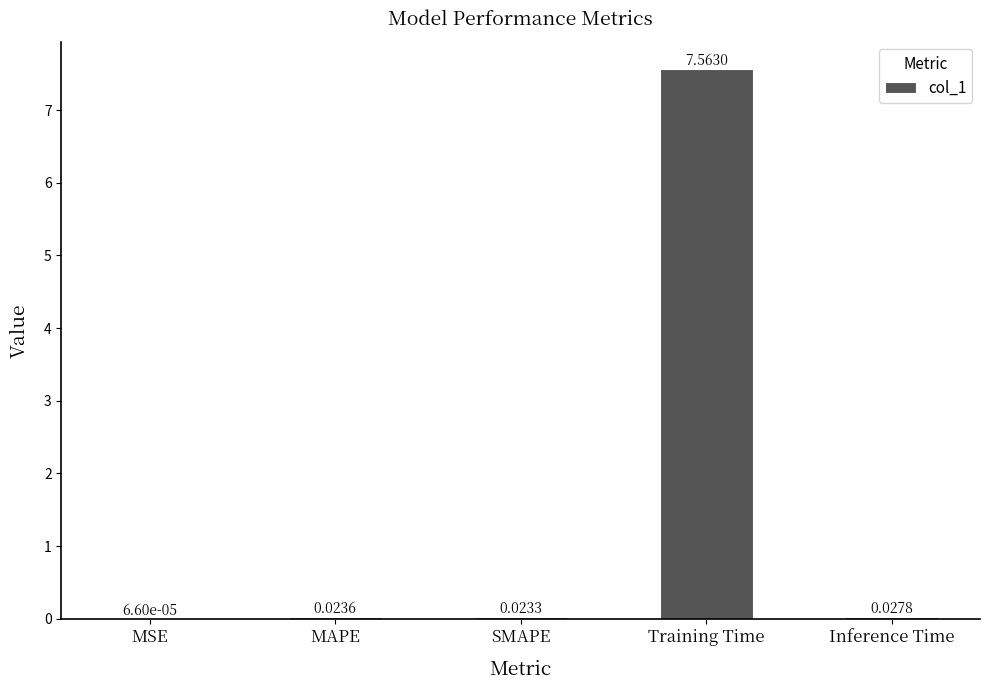

How many categories are shown in the chart?

5